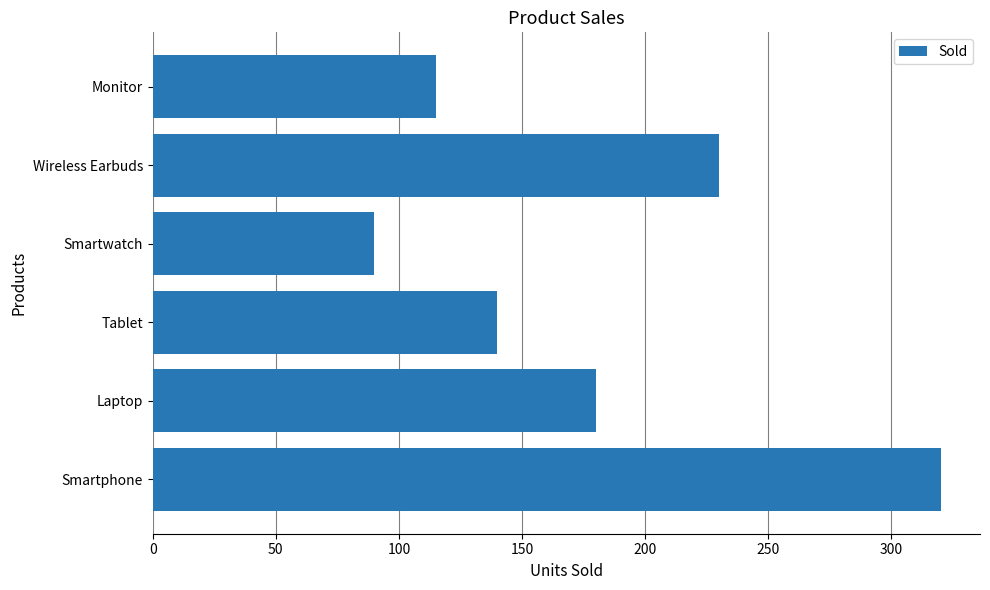

Rank the categories by value from highest to lowest.

Smartphone, Wireless Earbuds, Laptop, Tablet, Monitor, Smartwatch